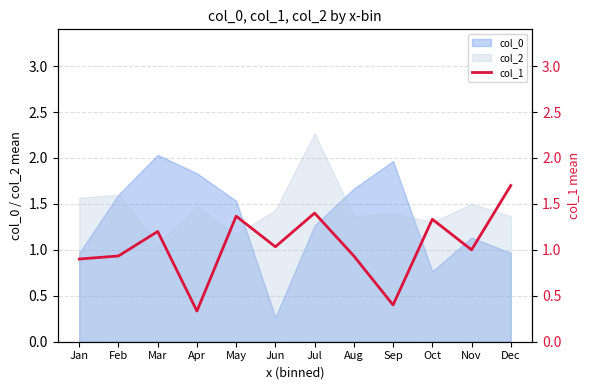

True or false: the data shows 0.4 at Mar.

False